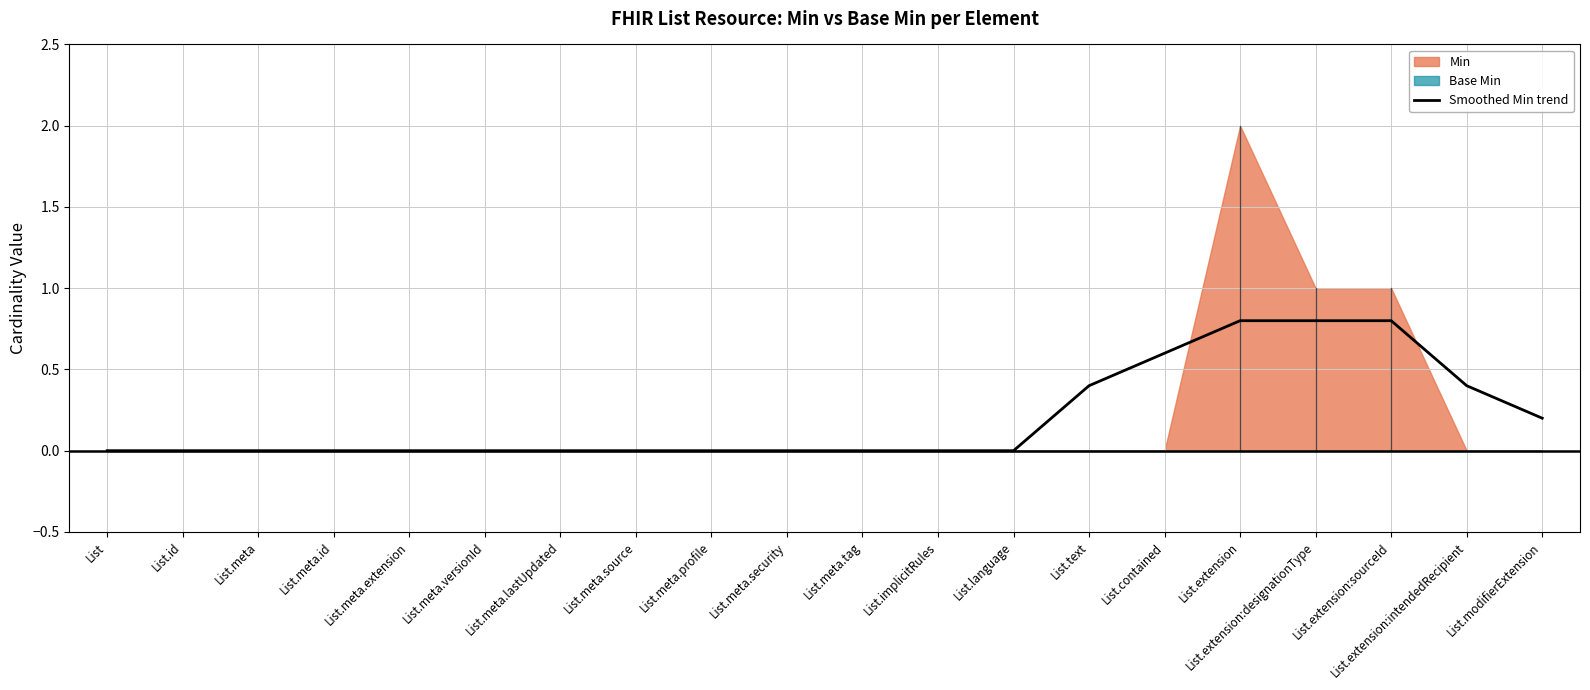

What is the label of the 15th point from the right?

List.meta.versionId